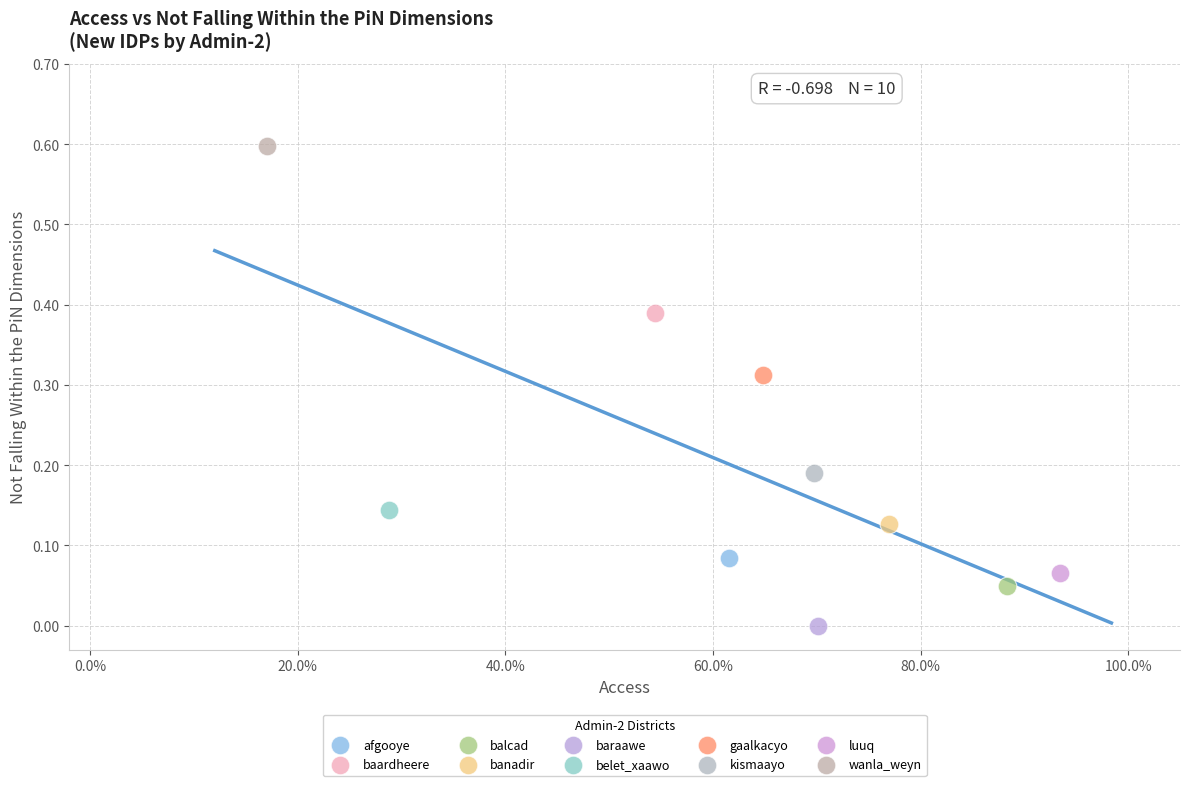

What are all the series names shown in the legend?

afgooye, baardheere, balcad, banadir, baraawe, belet_xaawo, gaalkacyo, kismaayo, luuq, wanla_weyn